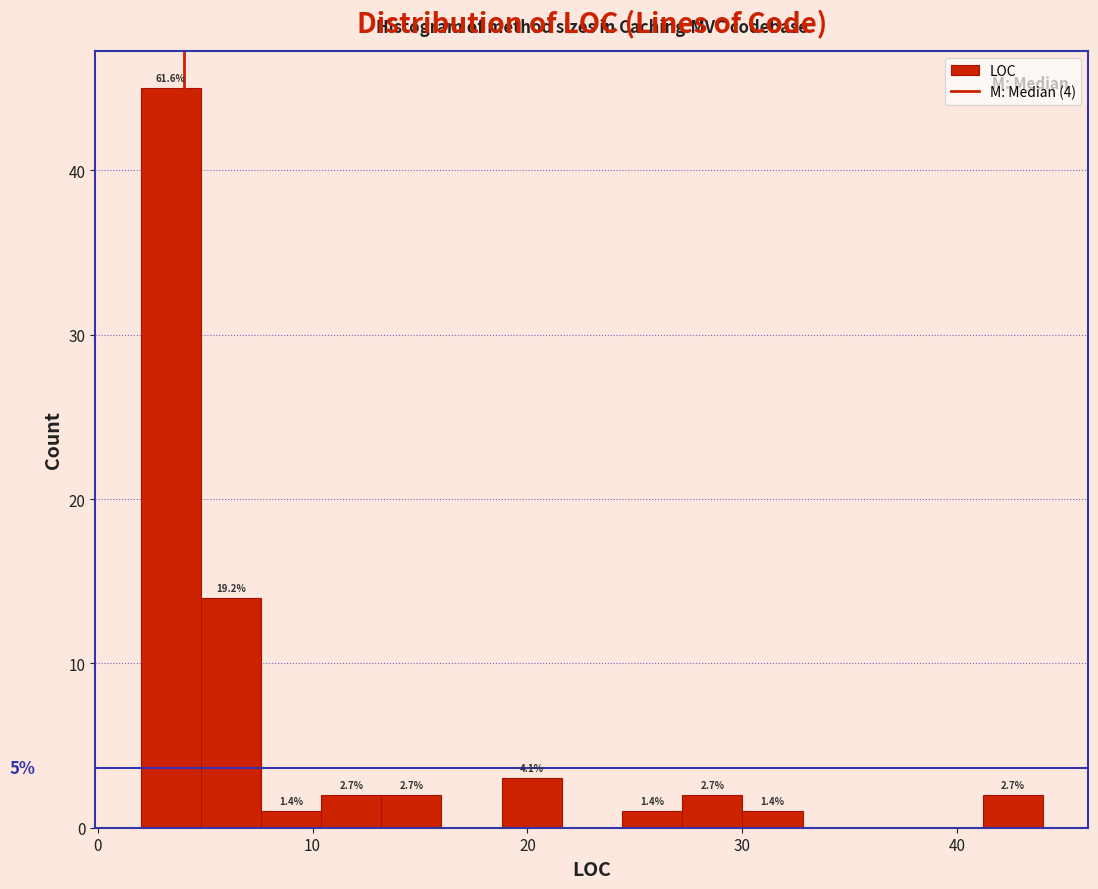

Around what value on the x-axis is the tallest bar? Give the approximate position of its centre, as read against the axis.

3